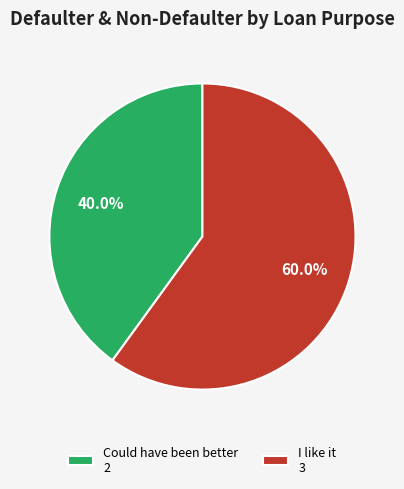

How many segments does this pie chart have?

2